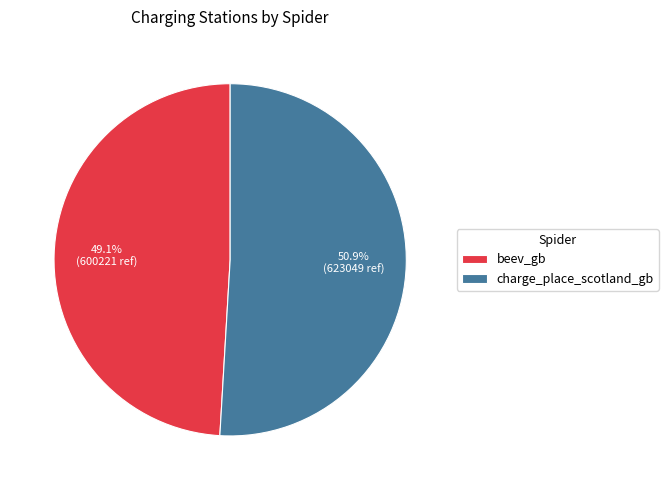

The charge_place_scotland_gb slice represents 51% of the pie. True or false?

True